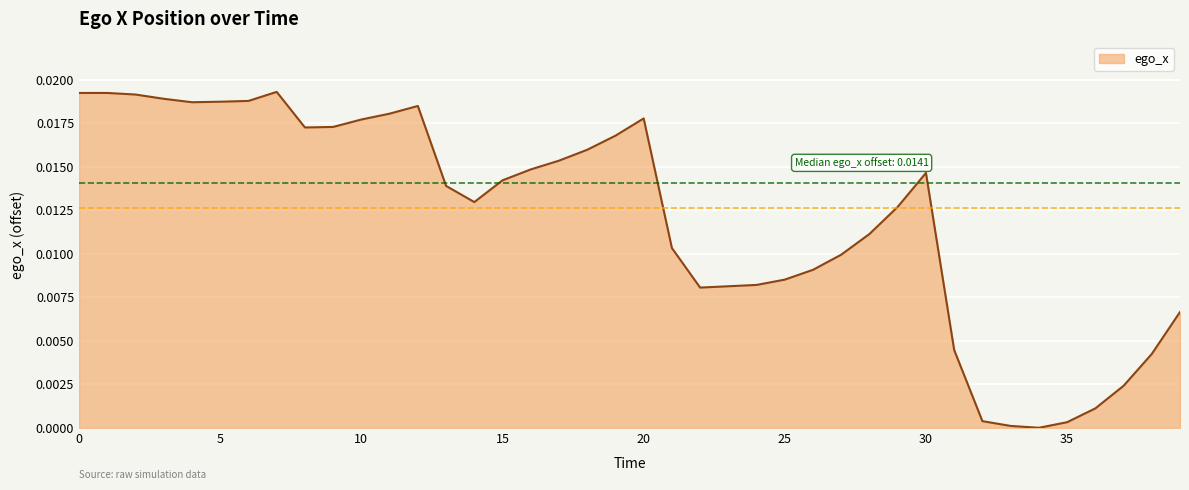

At which category does the data reach its first local peak?

7